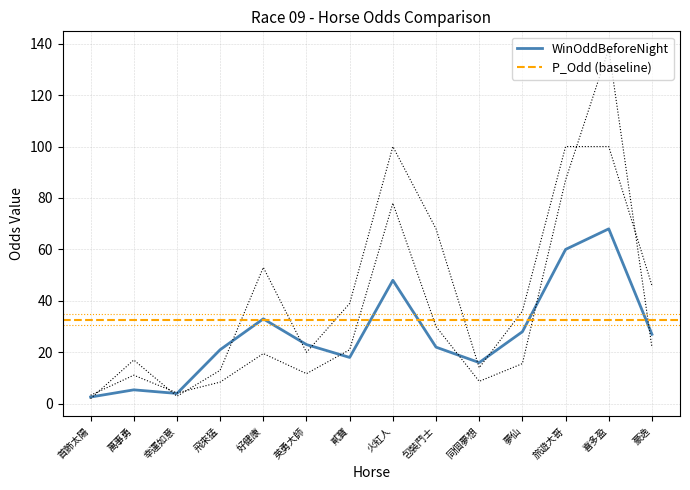

The value of WinOddBeforeNight at 英勇大師 is 23.0. True or false?

True